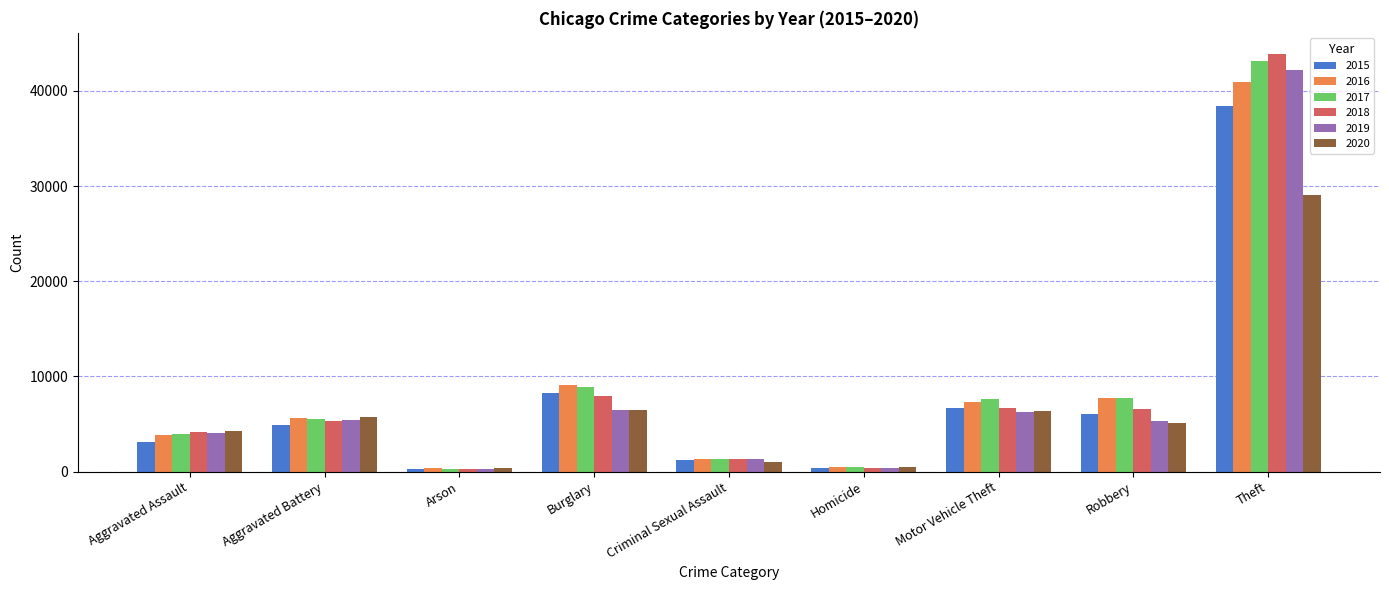

Which series changed the most between Aggravated Assault and Homicide?

2018